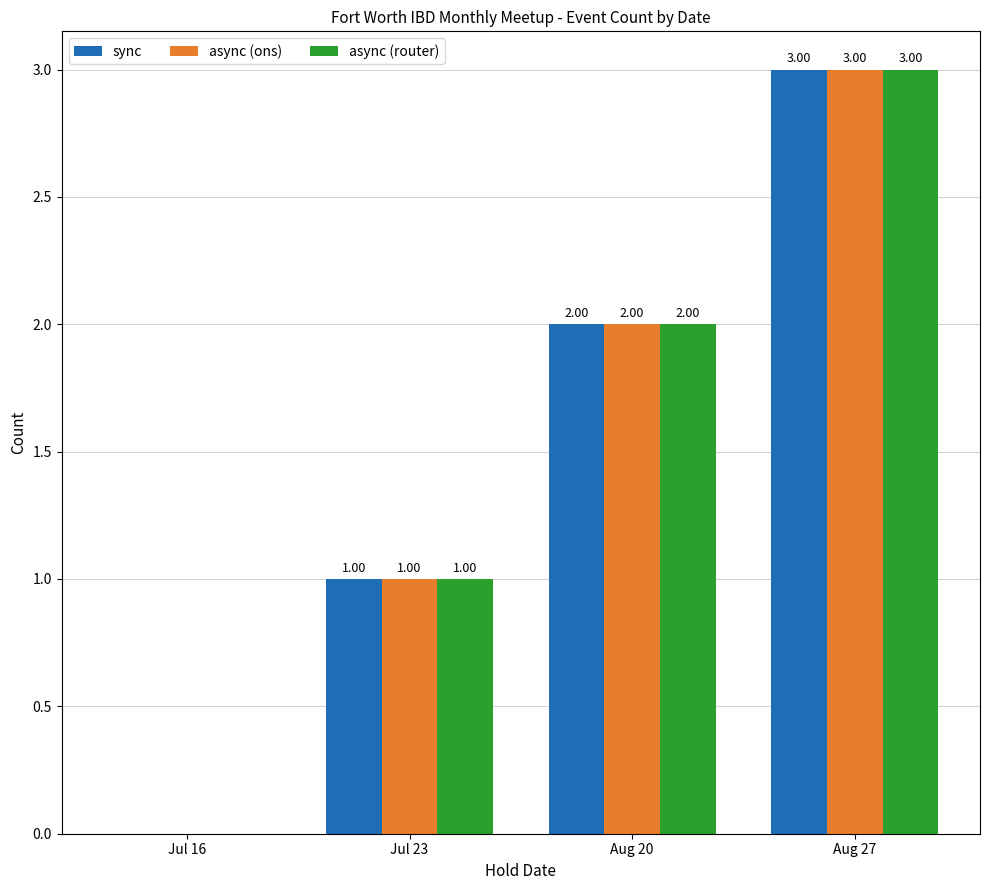

Reading left to right, what are all the values shown in this chart?

sync: Jul 16=0	Jul 23=1	Aug 20=2	Aug 27=3
async (ons): Jul 16=0	Jul 23=1	Aug 20=2	Aug 27=3
async (router): Jul 16=0	Jul 23=1	Aug 20=2	Aug 27=3